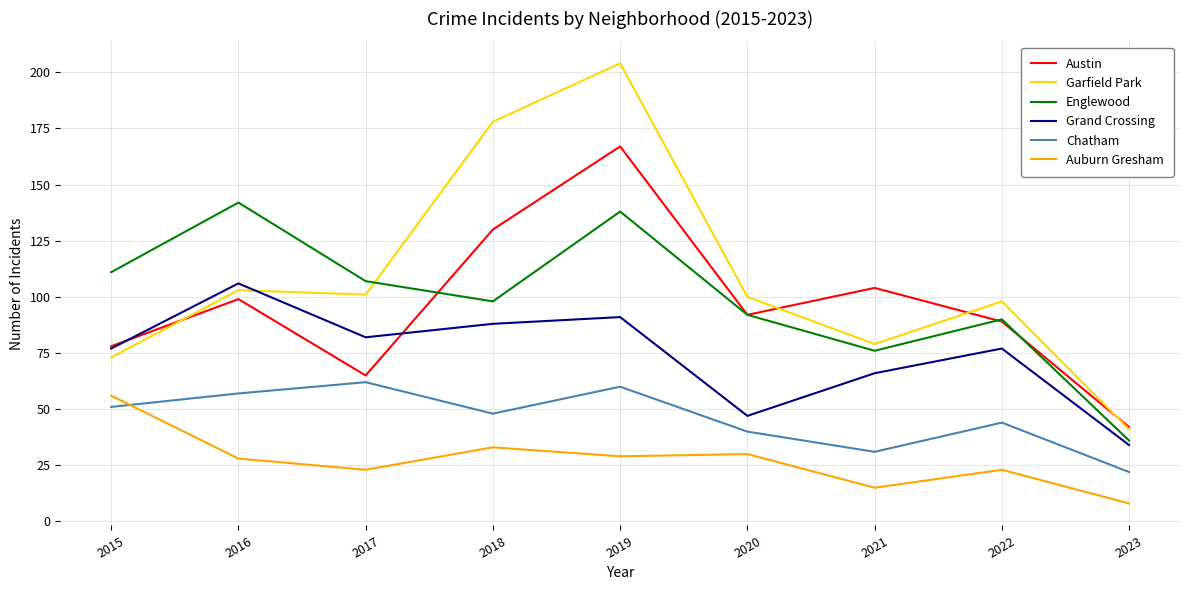

In Englewood, how many points are lower than both neighbors (excluding endpoints)?

2